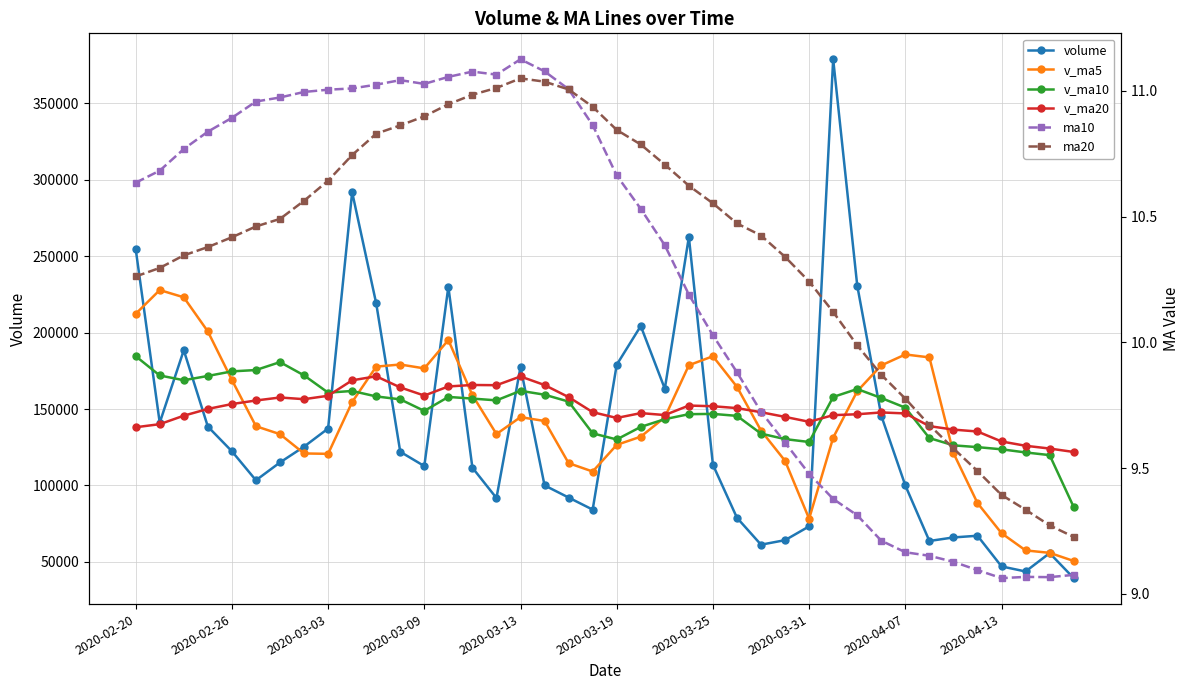

Reading right to left, what are all the values shown in this chart?

volume: 39358.6	55737.6	43720.1	47026.0	67099.6	65986.7	63671.8	99991.7	145611.1	230795.0	378789.4	73231.5	64214.0	61246.1	78849.8	113513.8	262573.7	163250.0	204299.7	178960.3	84180.2	92085.3	100038.9	177439.2	91768.8	111613.6	229969.7	112663.9	122025.3	219114.1	291840.6	137234.0	125374.4	115040.0	103377.5	122354.6	138516.0	188450.4	141030.9	254733.5
v_ma5: 50588.4	55914.0	57500.9	68755.2	88472.2	121211.3	183771.8	185683.7	178528.2	161655.2	131266.1	78211.0	116079.5	135886.7	164497.4	184519.5	178652.8	144555.1	131912.9	126540.8	109102.5	114589.2	142166.0	144691.0	133608.3	159077.3	195122.7	176575.6	179117.7	177720.6	154573.3	120676.1	120932.5	133547.7	138745.9	169017.1	200757.1	223076.8	227819.3	212246.6
v_ma10: 85899.8	119842.9	121592.3	123641.7	125063.7	126238.7	130991.4	150881.6	157207.4	163076.3	157892.8	128431.9	130317.3	133899.8	145519.1	146811.0	146621.0	143360.6	138302.0	130074.5	134089.9	154855.9	159370.8	161904.4	155664.4	156825.3	157899.4	148754.0	156332.7	158233.2	161795.2	160716.6	172004.7	180683.5	175496.2	174620.4	171621.5	168835.1	171946.9	184573.0
v_ma20: 121896.3	124137.4	125954.8	128770.7	135291.4	136524.9	138806.2	147121.1	147754.7	146575.4	145991.4	141643.9	144844.0	147902.1	150591.8	151818.1	152260.2	146057.3	147317.3	144153.9	147942.5	157786.3	165687.7	171293.9	165580.3	165722.8	164760.4	158794.6	164139.8	171403.1	168771.8	158671.8	156434.8	157535.6	155577.4	153243.7	150051.9	145632.8	140081.1	138069.8
ma10: 9.1	9.1	9.1	9.1	9.1	9.1	9.2	9.2	9.2	9.3	9.4	9.5	9.6	9.7	9.9	10.0	10.2	10.4	10.5	10.7	10.9	11.0	11.1	11.1	11.1	11.1	11.1	11.0	11.0	11.0	11.0	11.0	11.0	11.0	11.0	10.9	10.8	10.8	10.7	10.6
ma20: 9.2	9.3	9.3	9.4	9.5	9.6	9.7	9.8	9.9	10.0	10.1	10.2	10.3	10.4	10.5	10.6	10.6	10.7	10.8	10.8	10.9	11.0	11.0	11.1	11.0	11.0	10.9	10.9	10.9	10.8	10.7	10.6	10.6	10.5	10.5	10.4	10.4	10.3	10.3	10.3